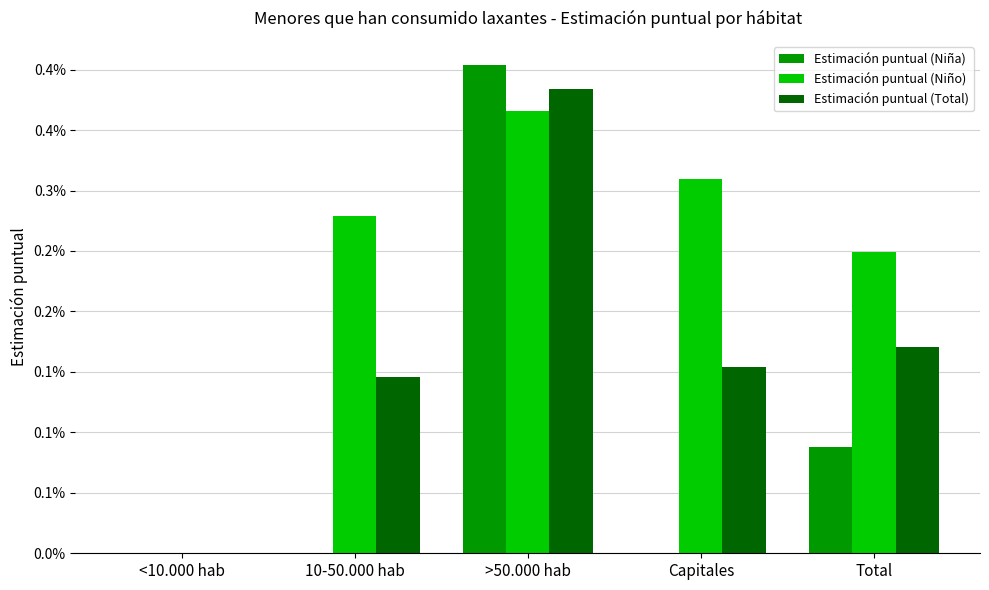

List the series in order of their overall mean, highest first.

Estimación puntual (Niño), Estimación puntual (Total), Estimación puntual (Niña)